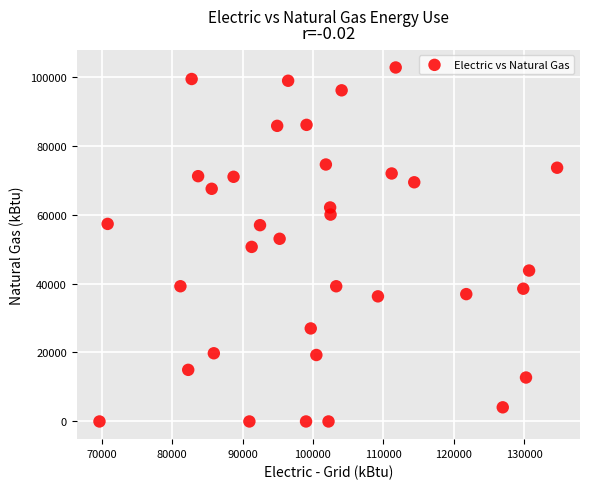

What is the range of Y values (max minus min)?

102637.7